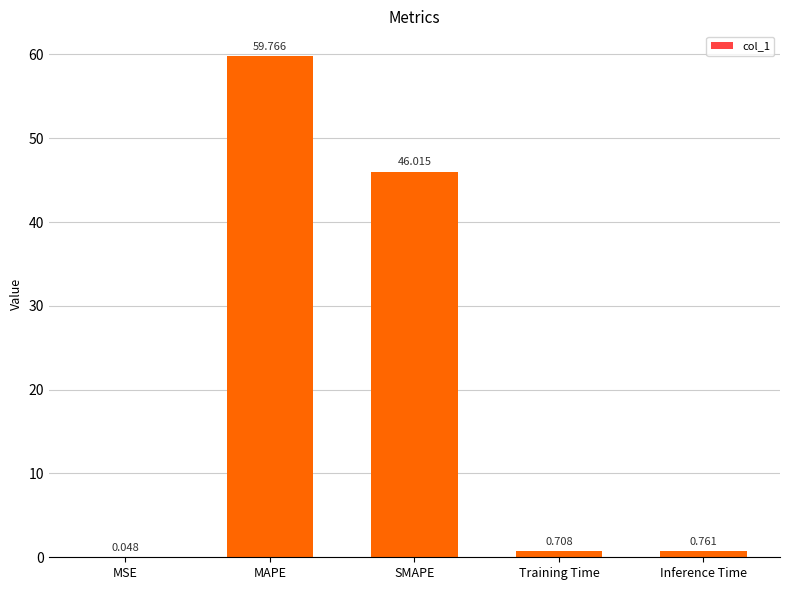

At which label is the value closest to 29?

SMAPE